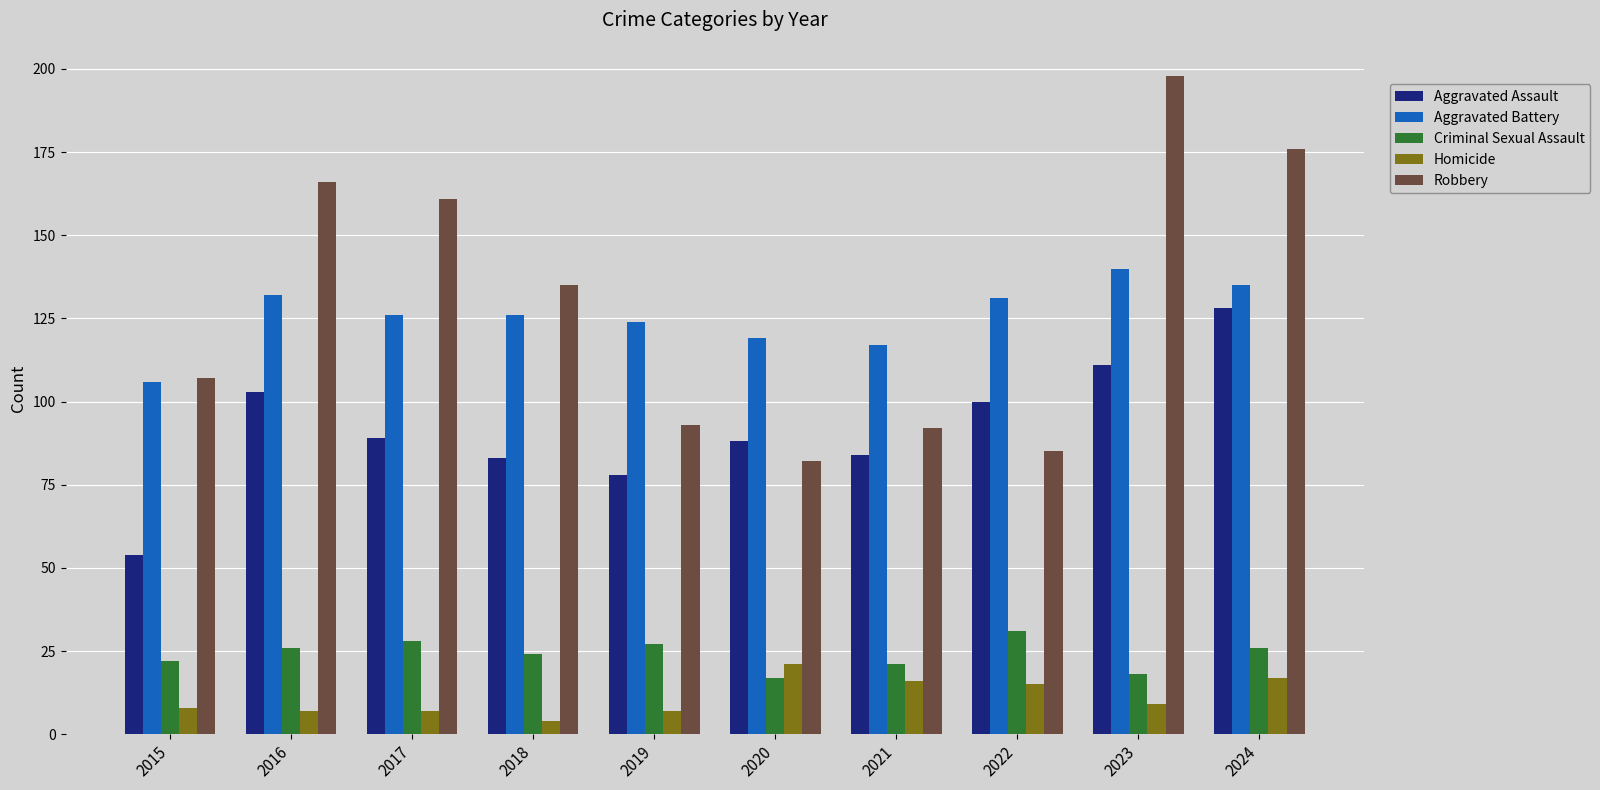

What is the value of the Robbery bar at the 5th from the left?

93